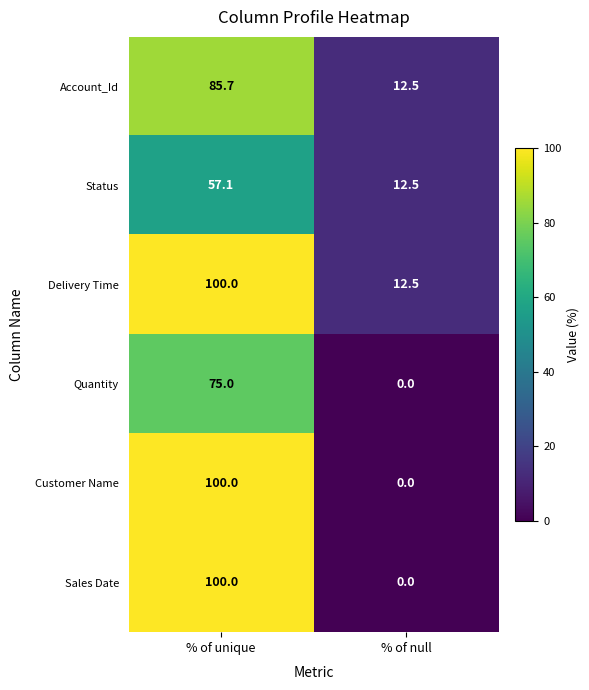

List the labels in order of Account_Id value, largest first.

% of unique, % of null